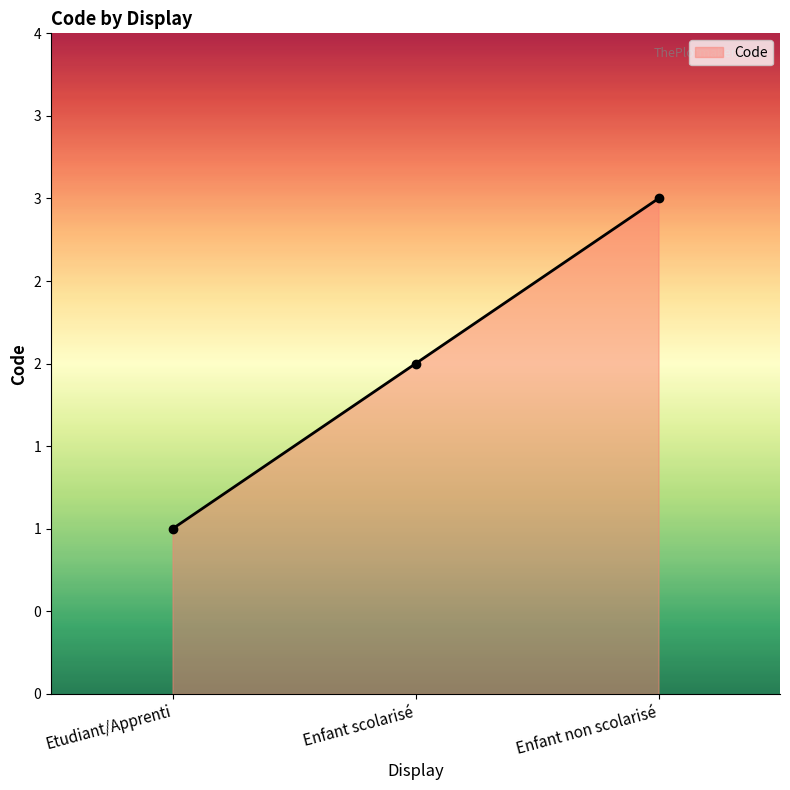

What is the value of the 1st point from the left?

1